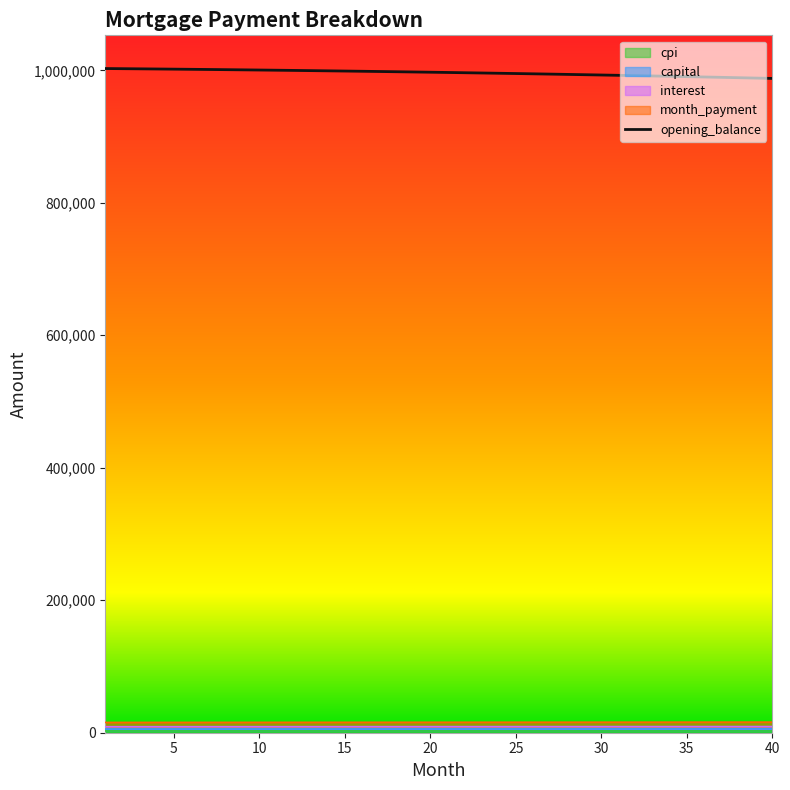

Reading right to left, extract all data points from this chart.

opening_balance: 40=987739.3	39=988300.4	38=988851.5	37=989392.7	36=989924.0	35=990445.6	34=990957.3	33=991459.3	32=991951.6	31=992434.3	30=992907.4	29=993371.0	28=993825.1	27=994269.7	26=994705.0	25=995130.9	24=995547.5	23=995954.8	22=996352.9	21=996741.9	20=997121.8	19=997492.6	18=997854.3	17=998207.1	16=998550.9	15=998885.9	14=999212.0	13=999529.3	12=999837.9	11=1000137.7	10=1000428.9	9=1000711.4	8=1000985.4	7=1001250.9	6=1001507.8	5=1001756.3	4=1001996.4	3=1002228.1	2=1002451.5	1=1002666.7
interest: 40=2625.4	39=2627.0	38=2628.5	37=2629.9	36=2631.4	35=2632.8	34=2634.2	33=2635.5	32=2636.9	31=2638.2	30=2639.5	29=2640.7	28=2641.9	27=2643.2	26=2644.3	25=2645.5	24=2646.6	23=2647.7	22=2648.8	21=2649.9	20=2650.9	19=2651.9	18=2652.9	17=2653.9	16=2654.8	15=2655.7	14=2656.6	13=2657.5	12=2658.3	11=2659.1	10=2659.9	9=2660.7	8=2661.5	7=2662.2	6=2662.9	5=2663.6	4=2664.2	3=2664.9	2=2665.5	1=2666.1
capital: 40=5822.0	39=5815.0	38=5808.0	37=5801.1	36=5794.1	35=5787.1	34=5780.1	33=5773.1	32=5766.0	31=5759.0	30=5752.0	29=5745.0	28=5738.0	27=5730.9	26=5723.9	25=5716.9	24=5709.8	23=5702.8	22=5695.8	21=5688.7	20=5681.7	19=5674.6	18=5667.6	17=5660.5	16=5653.5	15=5646.4	14=5639.3	13=5632.3	12=5625.2	11=5618.1	10=5611.1	9=5604.0	8=5596.9	7=5589.8	6=5582.7	5=5575.7	4=5568.6	3=5561.5	2=5554.4	1=5547.3
month_payment: 40=16015.1	39=16003.6	38=15992.0	37=15980.4	36=15968.7	35=15957.0	34=15945.2	33=15933.4	32=15921.6	31=15909.6	30=15897.7	29=15885.7	28=15873.6	27=15861.5	26=15849.3	25=15837.1	24=15824.9	23=15812.6	22=15800.2	21=15787.8	20=15775.4	19=15762.9	18=15750.4	17=15737.8	16=15725.2	15=15712.5	14=15699.8	13=15687.1	12=15674.3	11=15661.4	10=15648.5	9=15635.6	8=15622.7	7=15609.7	6=15596.6	5=15583.5	4=15570.4	3=15557.2	2=15544.0	1=15530.8
cpi: 40=9320.3	39=9315.3	38=9310.2	37=9305.2	36=9300.0	35=9294.9	34=9289.7	33=9284.5	32=9279.2	31=9273.9	30=9268.6	29=9263.2	28=9257.8	27=9252.3	26=9246.8	25=9241.3	24=9235.7	23=9230.1	22=9224.5	21=9218.8	20=9213.1	19=9207.4	18=9201.6	17=9195.8	16=9190.0	15=9184.1	14=9178.2	13=9172.3	12=9166.3	11=9160.3	10=9154.2	9=9148.2	8=9142.1	7=9135.9	6=9129.8	5=9123.6	4=9117.3	3=9111.1	2=9104.8	1=9098.4